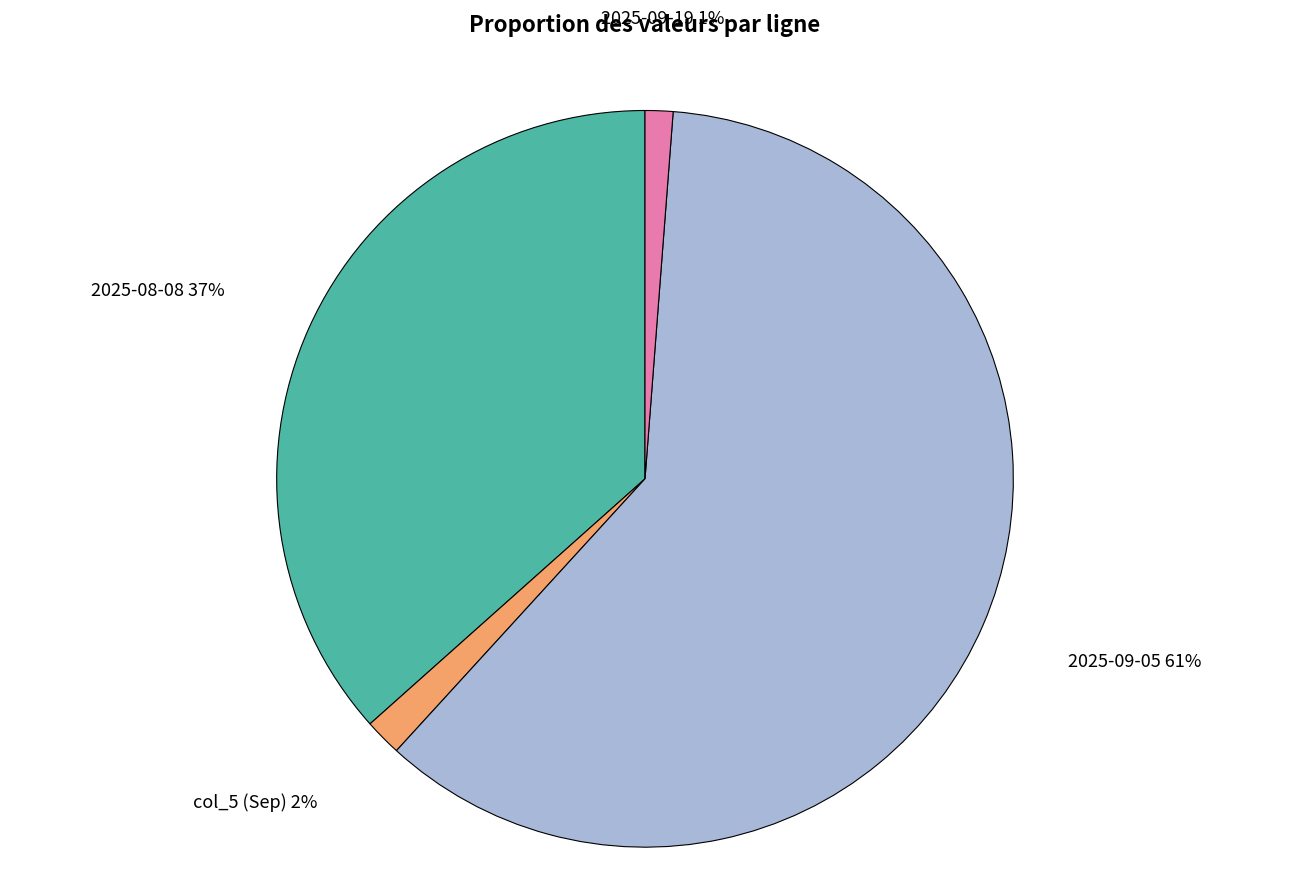

Which slice is the largest?

2025-09-05